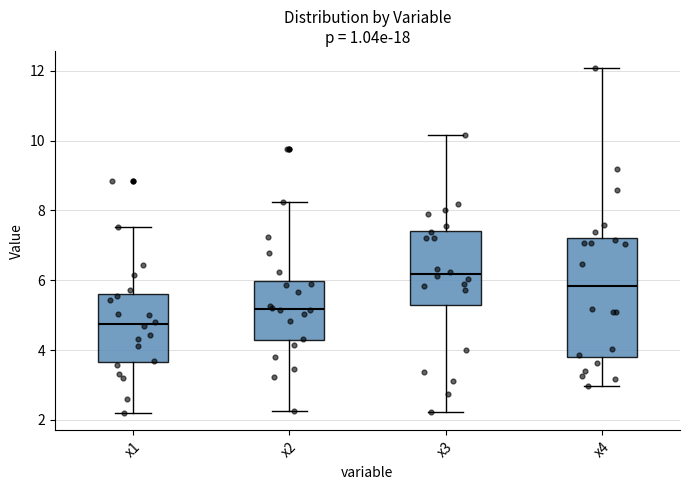

Reading left to right, transcribe this box plot: for each box, give where its median line is, the range the box spans, and where its two whiskers end, as read against the y-axis. The values are not printed on the chart, so give them approximately, as read against the axis.

x1: median 4.8, box 3.6 to 5.6, whiskers 2.2 to 7.6
x2: median 5.2, box 4.2 to 6.0, whiskers 2.2 to 8.2
x3: median 6.2, box 5.2 to 7.4, whiskers 2.2 to 10.2
x4: median 5.8, box 3.8 to 7.2, whiskers 3.0 to 12.0